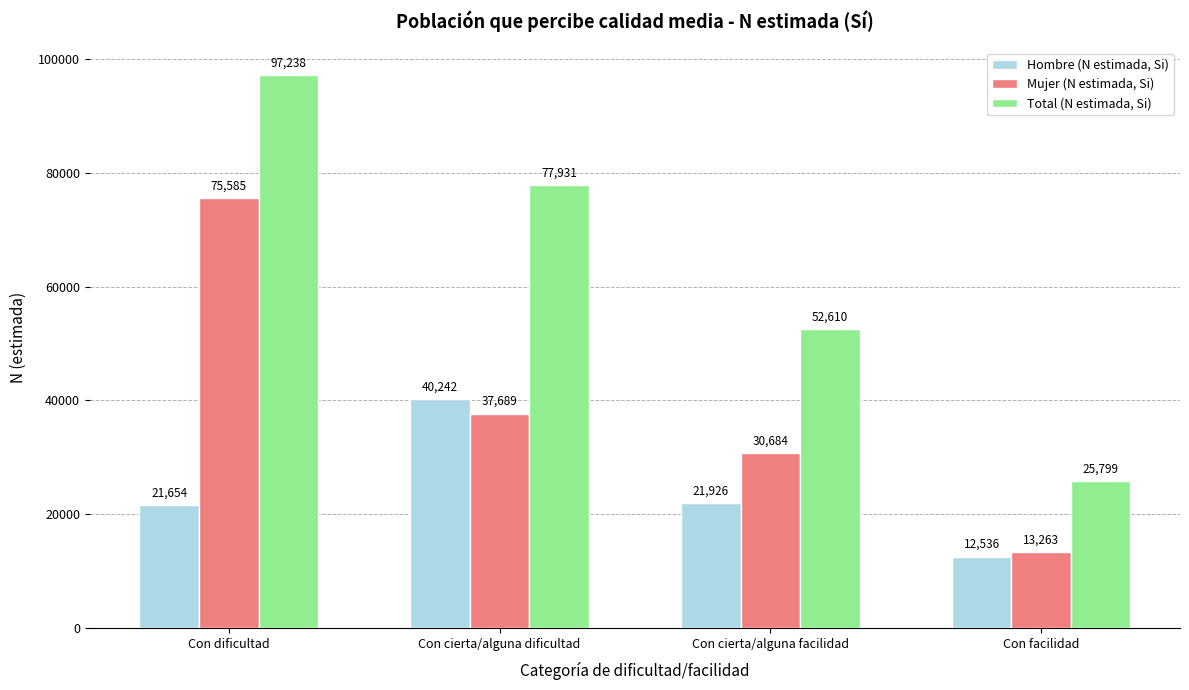

How many groups of bars are there?

4